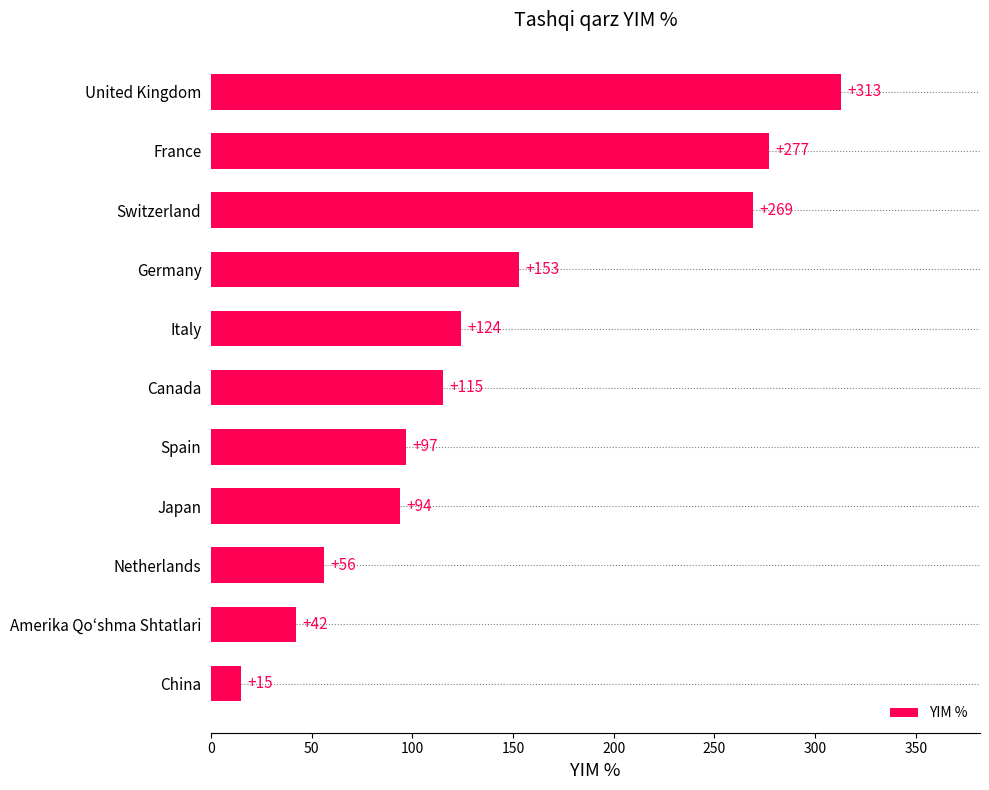

Where is the data nearest to the value 164?

Germany